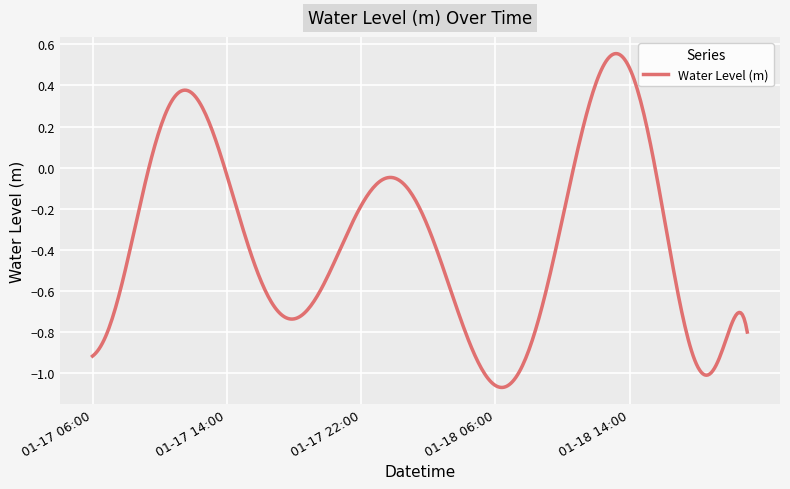

At which category does the data reach its first local peak?

2023-01-17 12:00:00